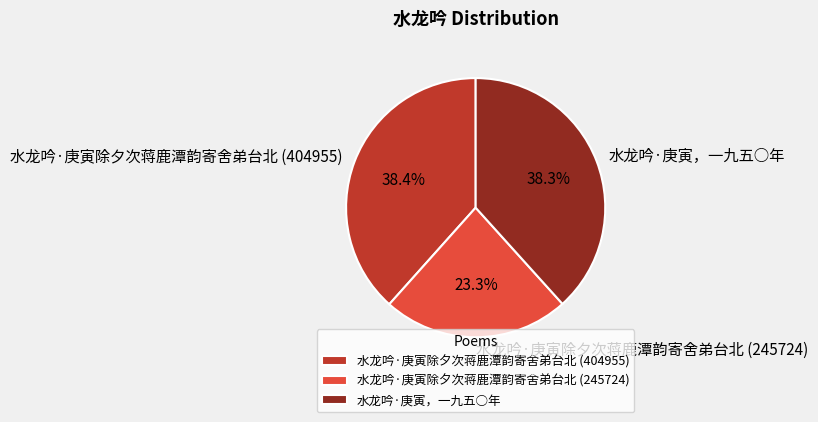

Which has a higher value, 水龙吟·庚寅除夕次蒋鹿潭韵寄舍弟台北 (245724) or 水龙吟·庚寅除夕次蒋鹿潭韵寄舍弟台北 (404955)?

水龙吟·庚寅除夕次蒋鹿潭韵寄舍弟台北 (404955)